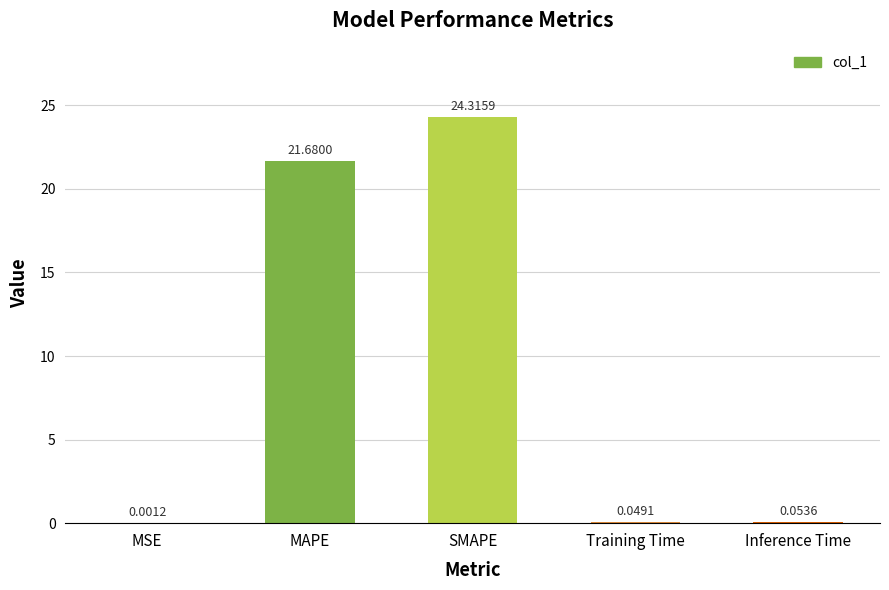

At which label is the value closest to 12?

MAPE